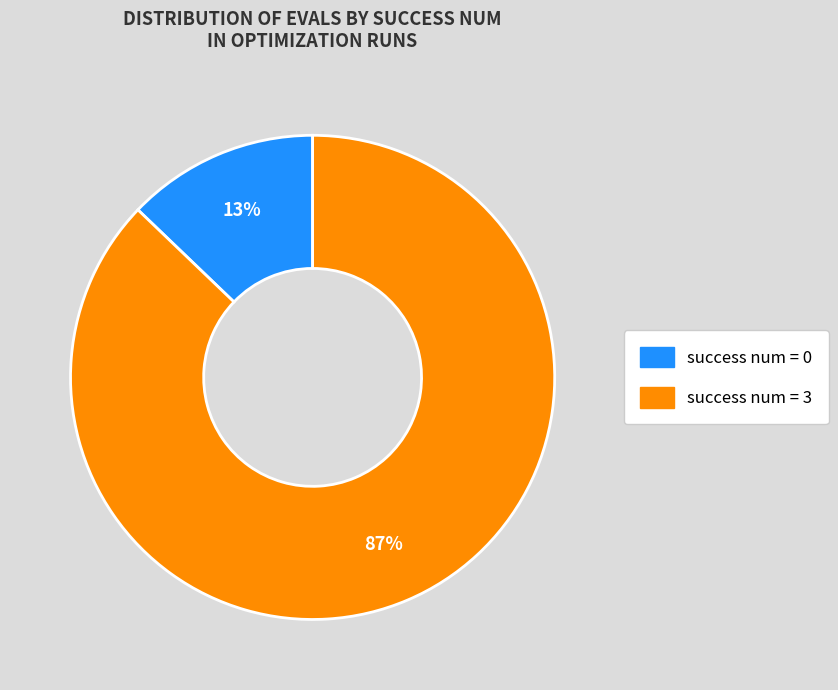

To the nearest percent, what is the difference between the largest and smallest slice percentages?

74%